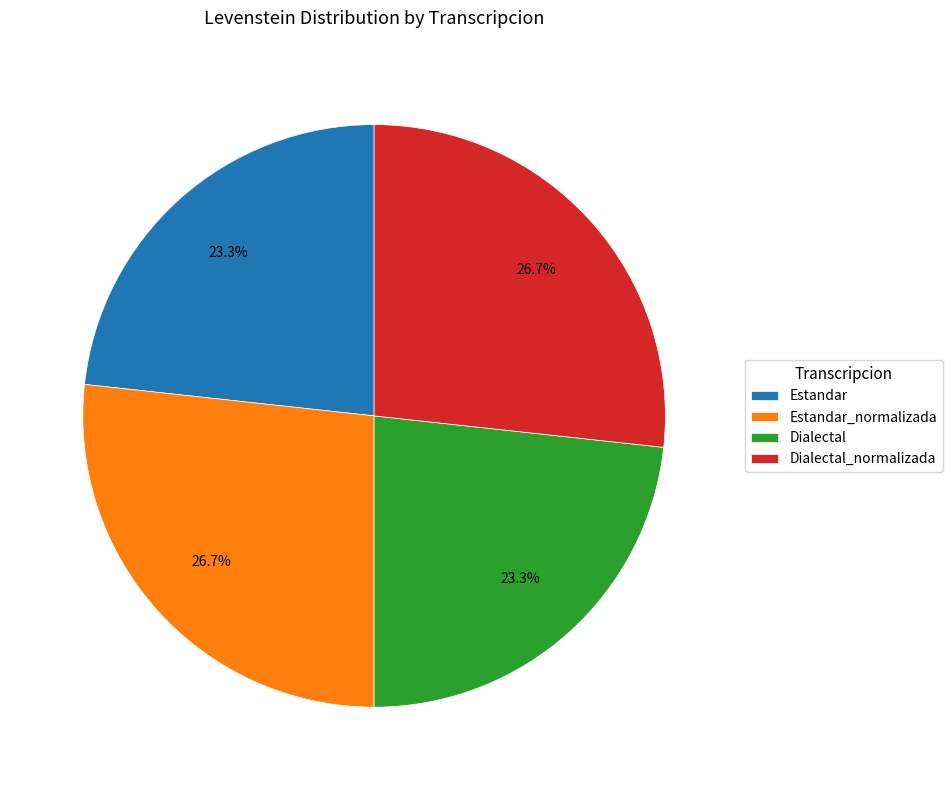

Which has a higher value, Dialectal_normalizada or Estandar?

Dialectal_normalizada